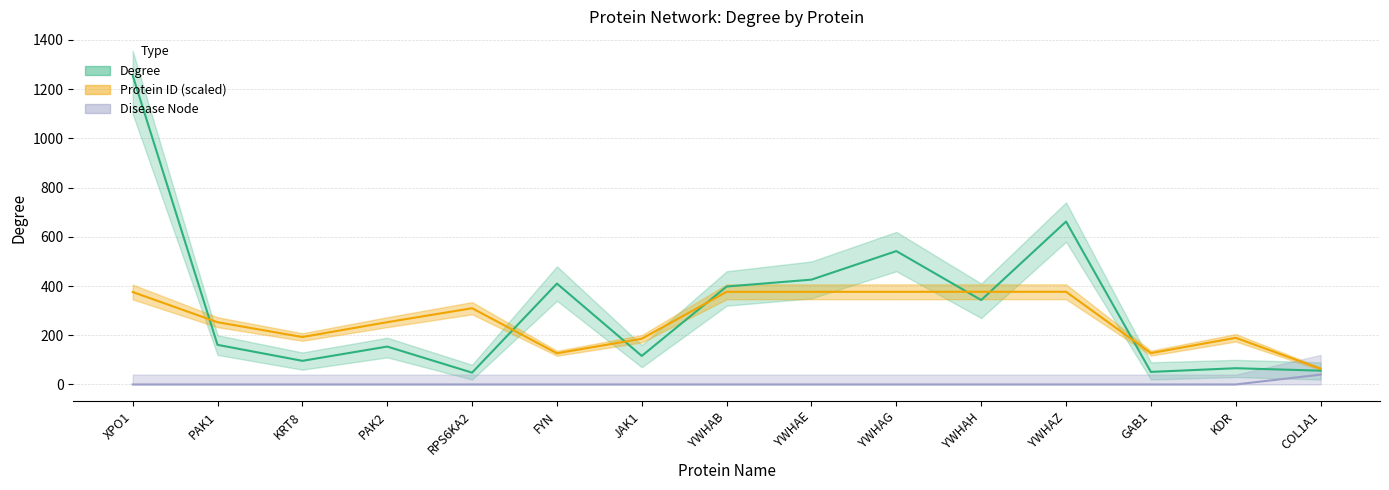

What is the spread (max minus min) of values at COL1A1?

23.9